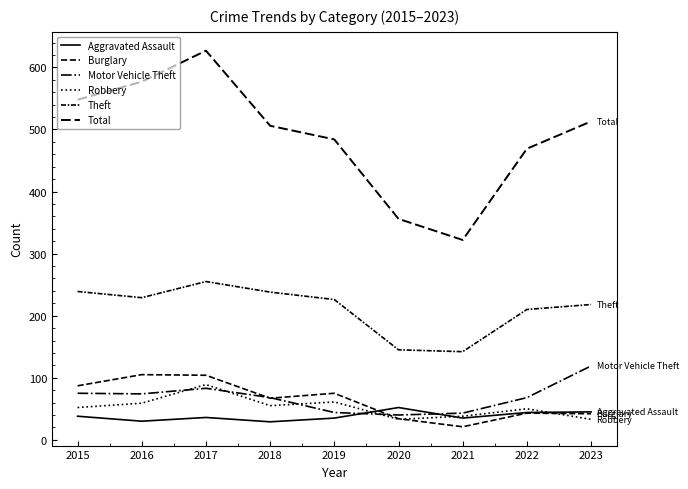

What is the spread (max minus min) of values at 2015?

510